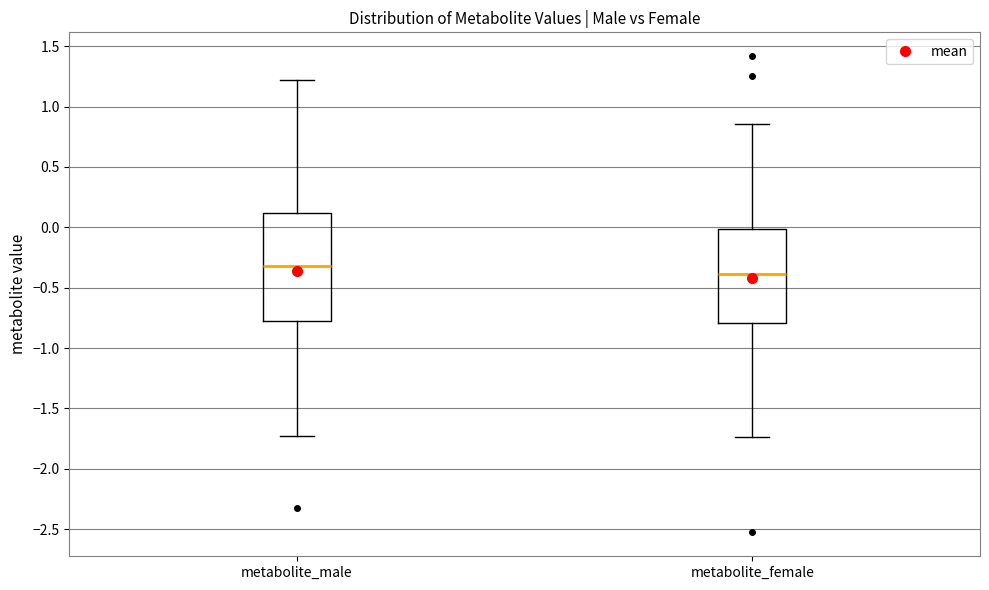

Reading left to right, read every box against the y-axis: the position of its median line, the range the box covers, and the ends of its whiskers. The values are not printed on the chart, so give them approximately, as read against the axis.

metabolite_male: median -0.30, box -0.75 to 0.10, whiskers -1.75 to 1.20
metabolite_female: median -0.40, box -0.80 to 0.00, whiskers -1.75 to 0.85